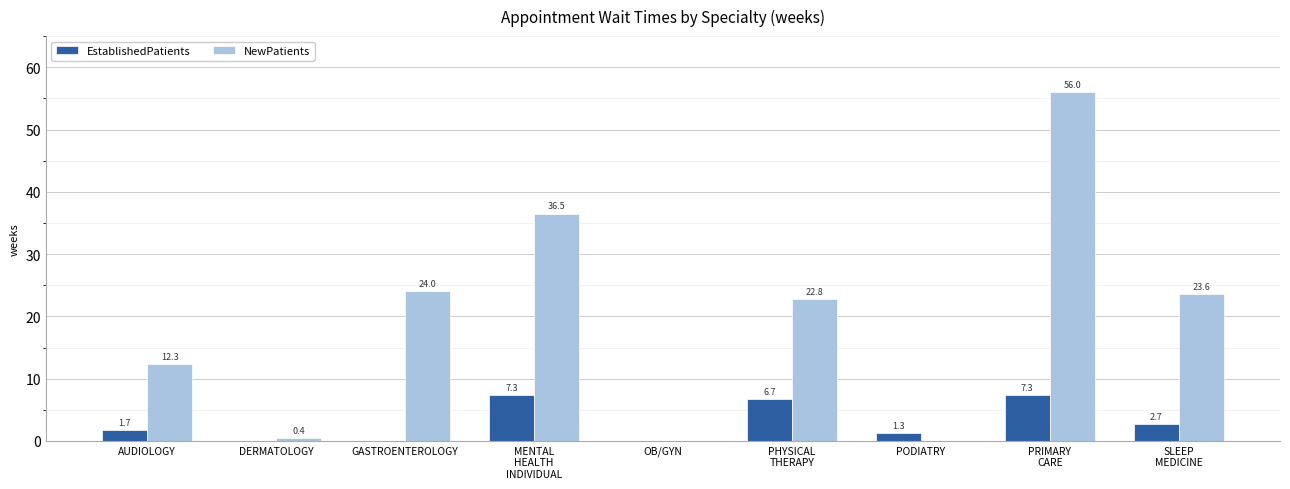

What is the maximum value for EstablishedPatients?

7.3